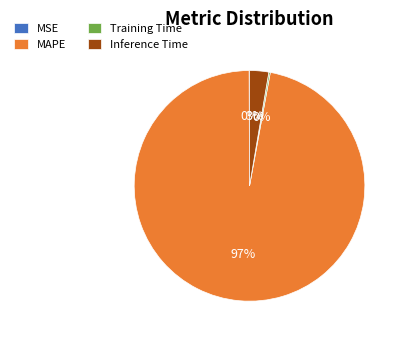

Is there a majority slice in this chart?

Yes